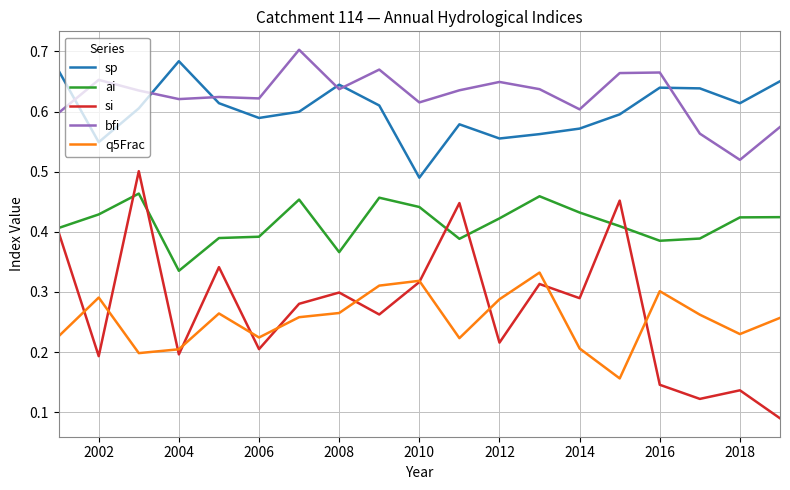

At how many categories does at least one series exceed 0?

19